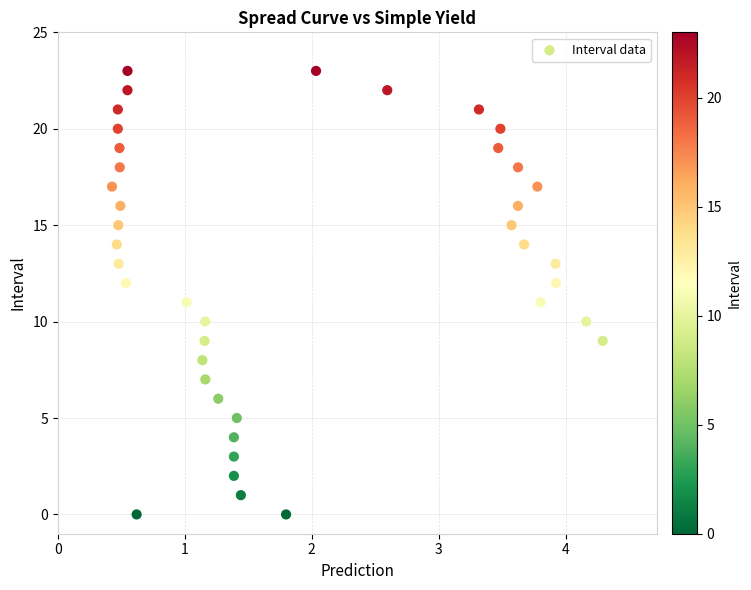

What is the range of Y values (max minus min)?

23